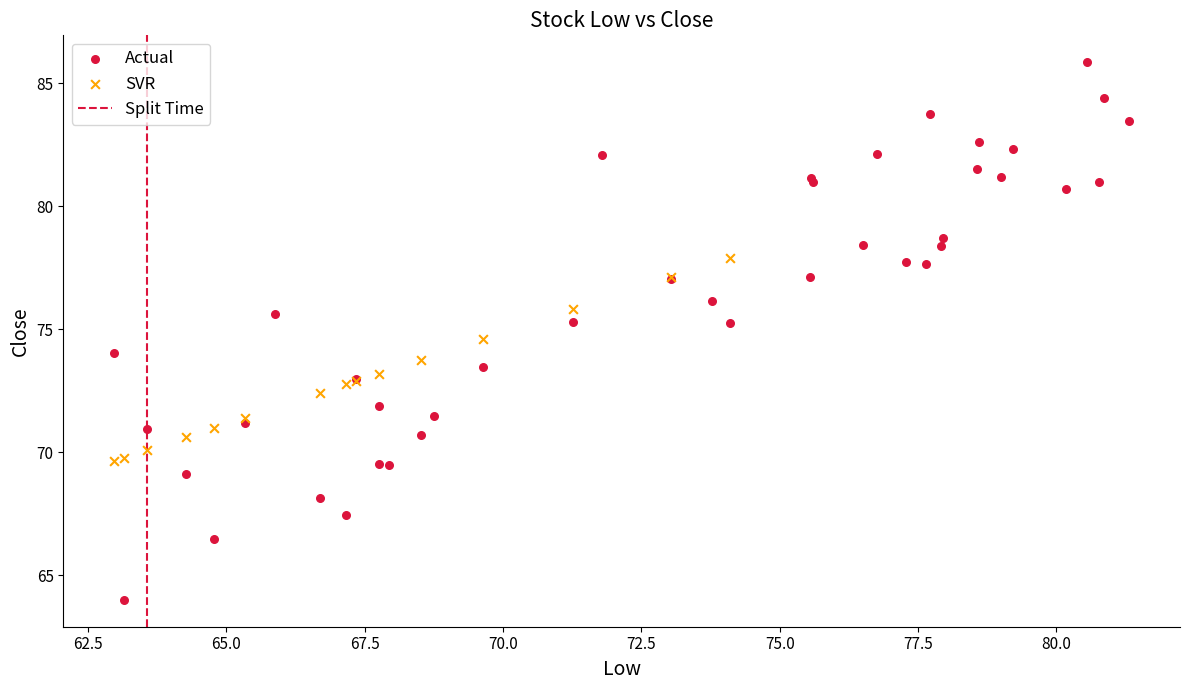

Which series has the widest spread of Y values?

Actual